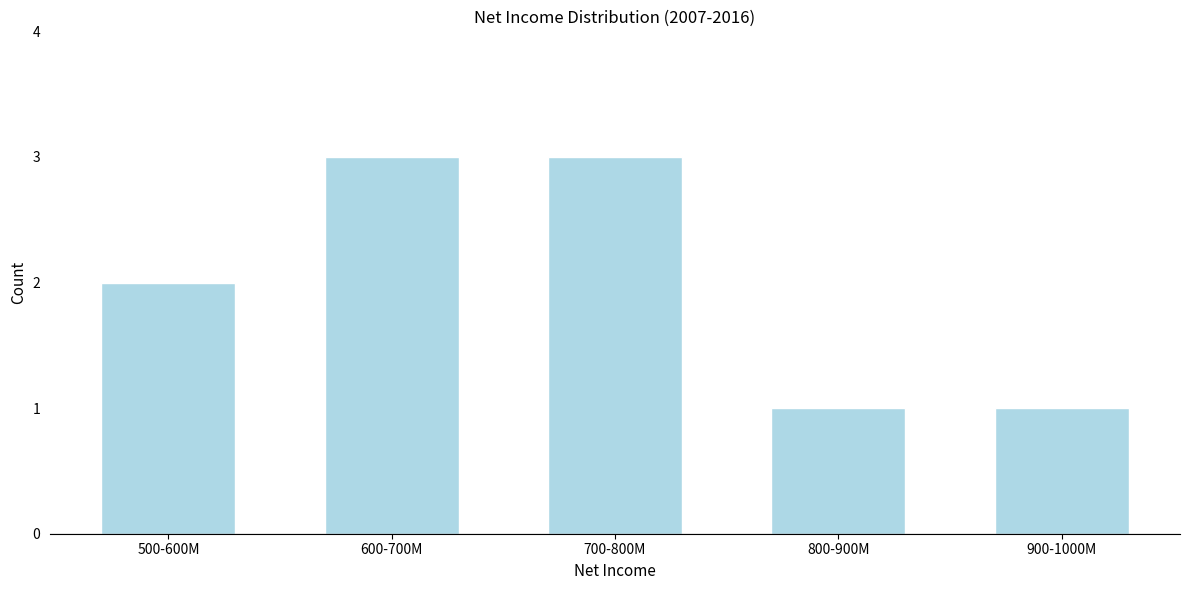

Reading right to left, what are all the values shown in this chart?

900-1000M=1	800-900M=1	700-800M=3	600-700M=3	500-600M=2